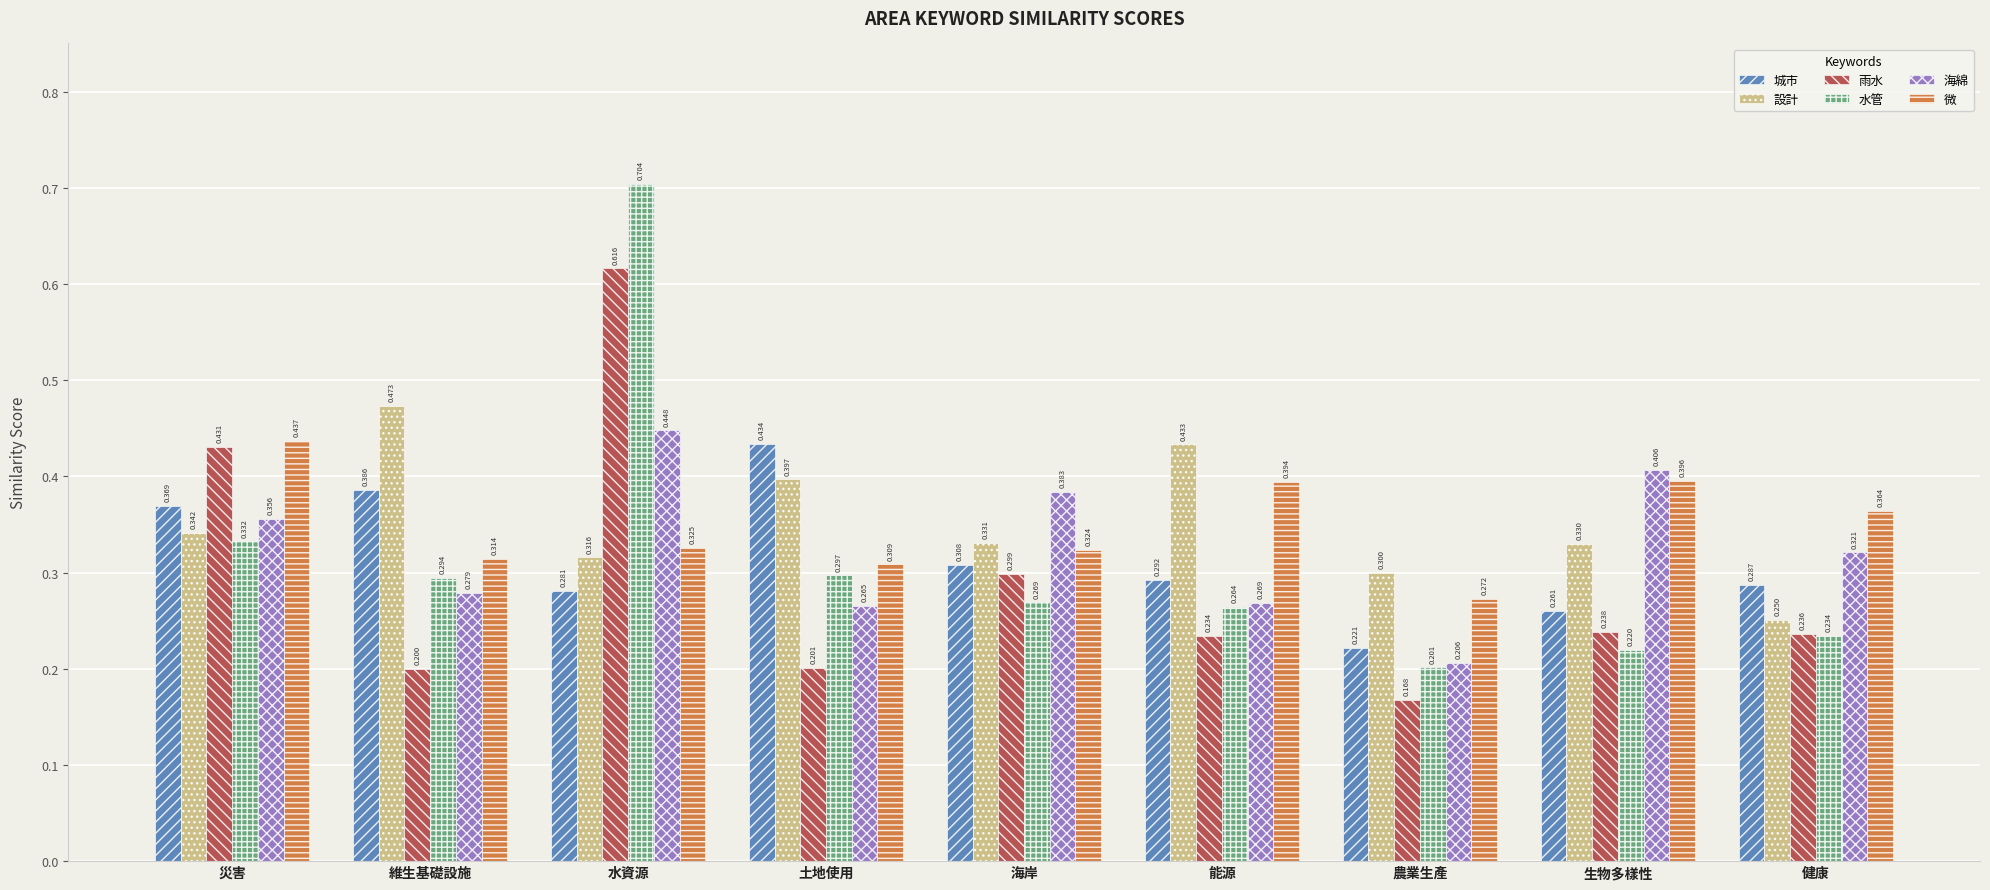

At 維生基礎設施, list the series in order from largest to smallest.

設計, 城市, 微, 水管, 海綿, 雨水